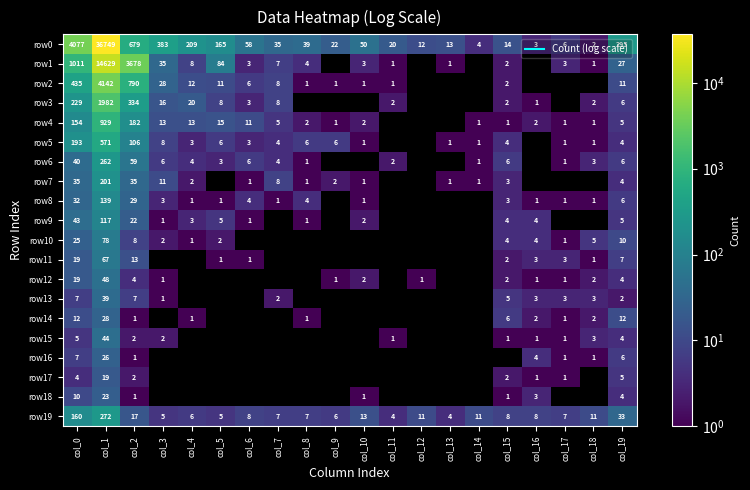

Where is row5 nearest to the value 286?

col_0